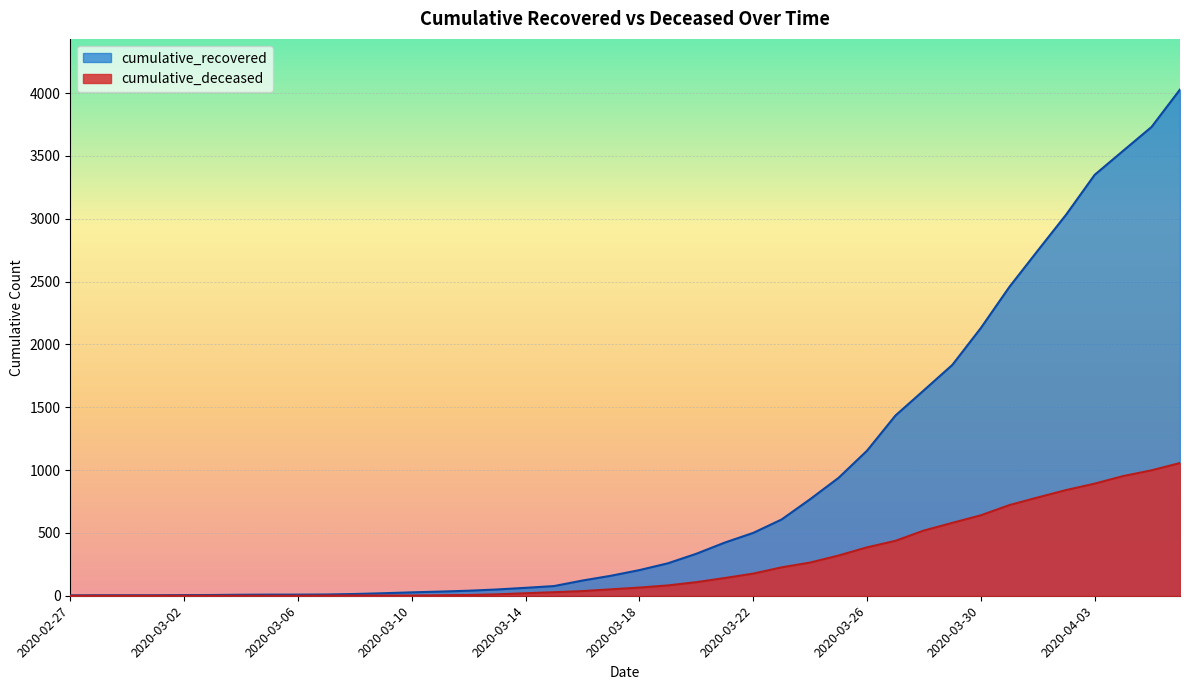

Reading right to left, list all the values displayed in this chart.

cumulative_recovered: 4028	3730	3540	3349	3033	2746	2456	2130	1837	1635	1434	1154	938	768	607	500	423	334	258	204	159	121	77	63	50	40	33	27	20	14	10	9	9	8	6	5	4	4	4	3
cumulative_deceased: 1056	998	952	892	841	782	721	640	580	519	437	385	320	264	226	176	141	108	82	65	51	37	28	20	11	6	4	2	2	2	1	0	0	0	0	0	0	0	0	0